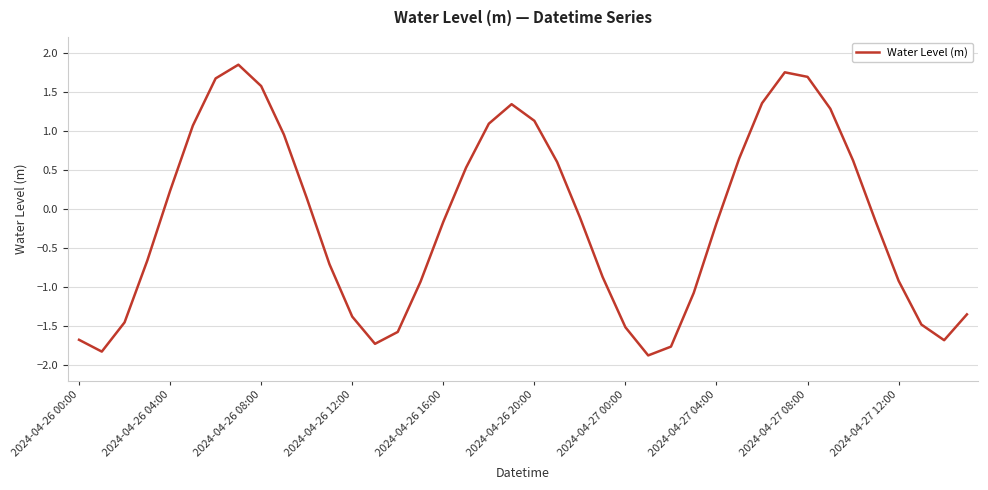

What is the difference between the maximum and minimum values?

3.7